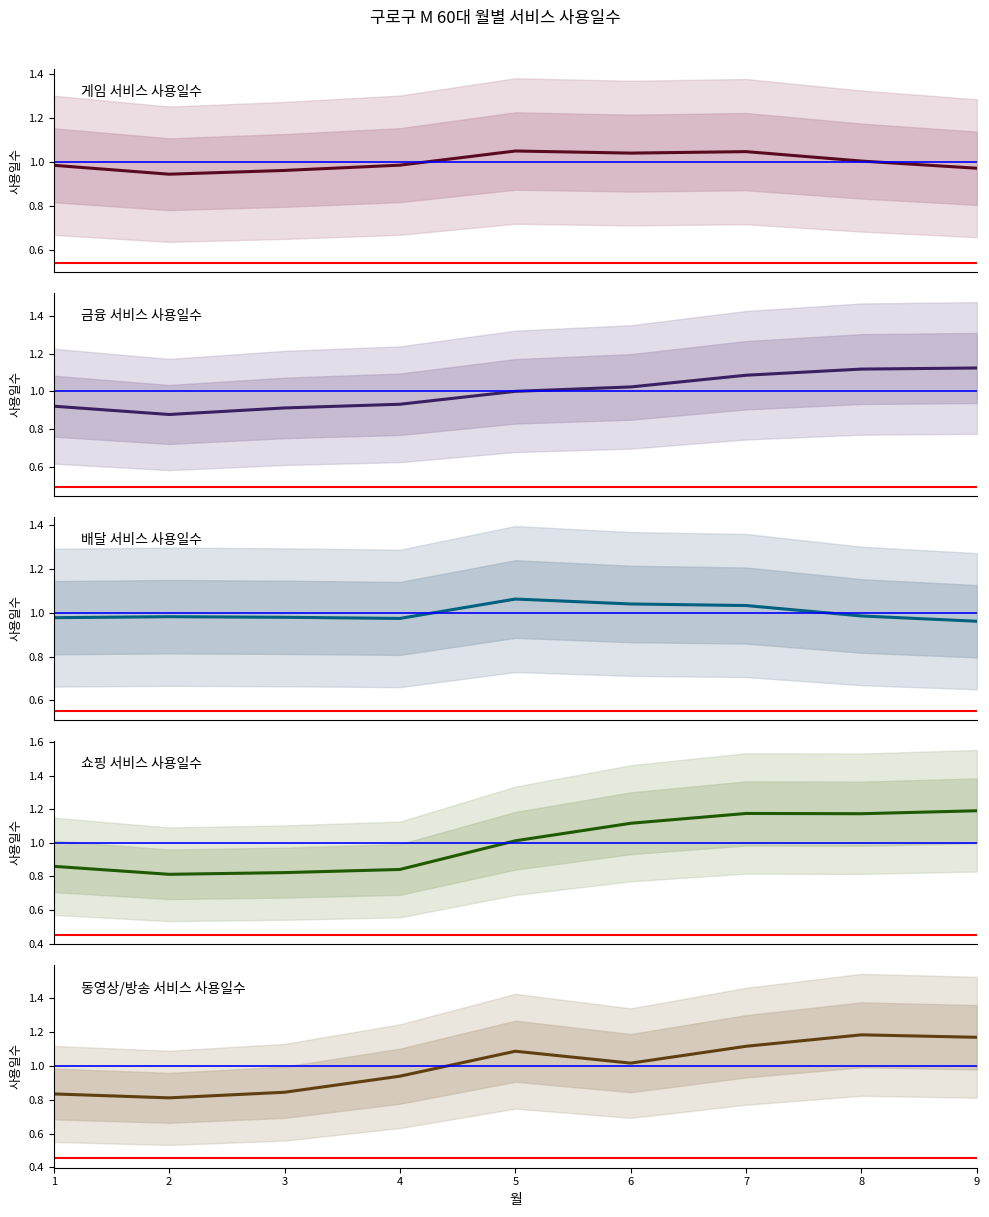

How many times do 동영상/방송 서비스 사용일수 and 쇼핑 서비스 사용일수 cross each other?

4